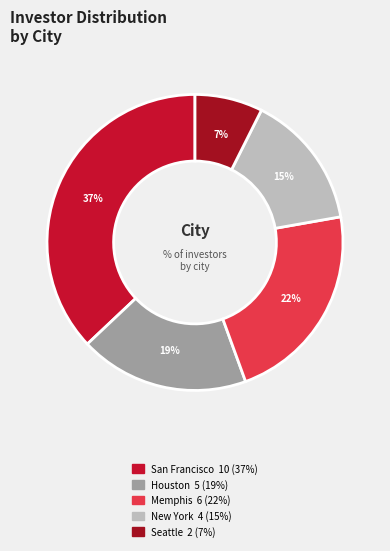

To the nearest percent, what percentage of the pie is New York?

15%